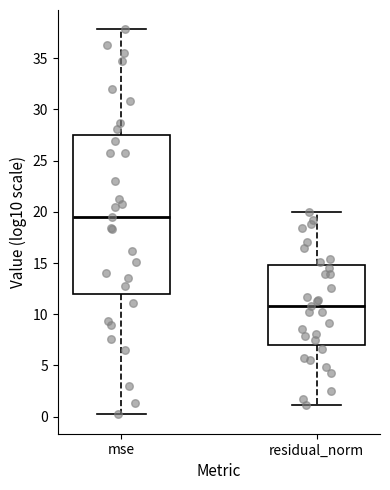

Which box has the highest median line?

mse